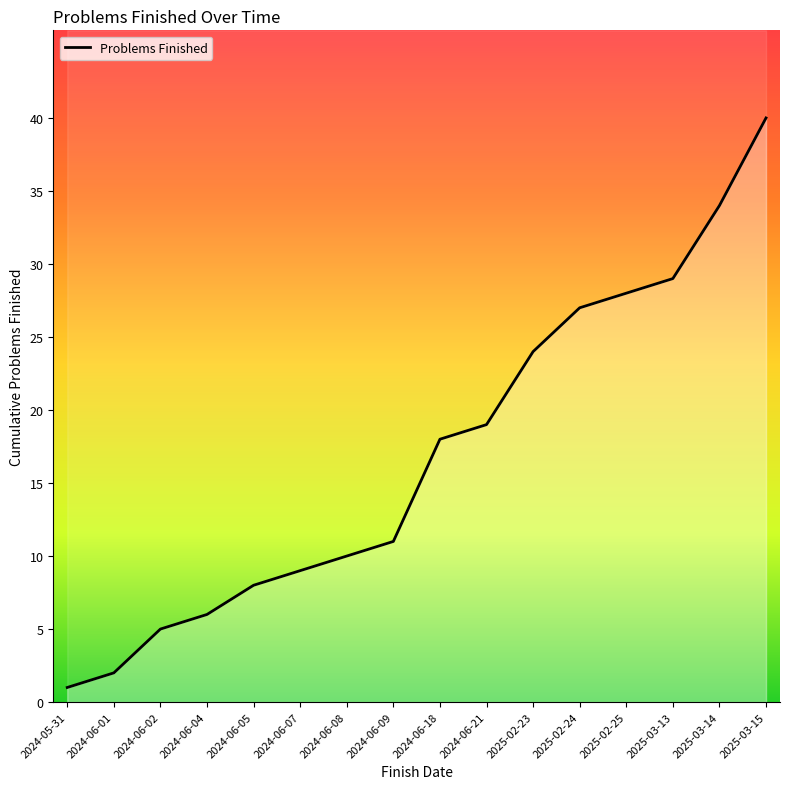

What is the ratio of the value at 2024-06-05 to the value at 2025-03-13?

0.3